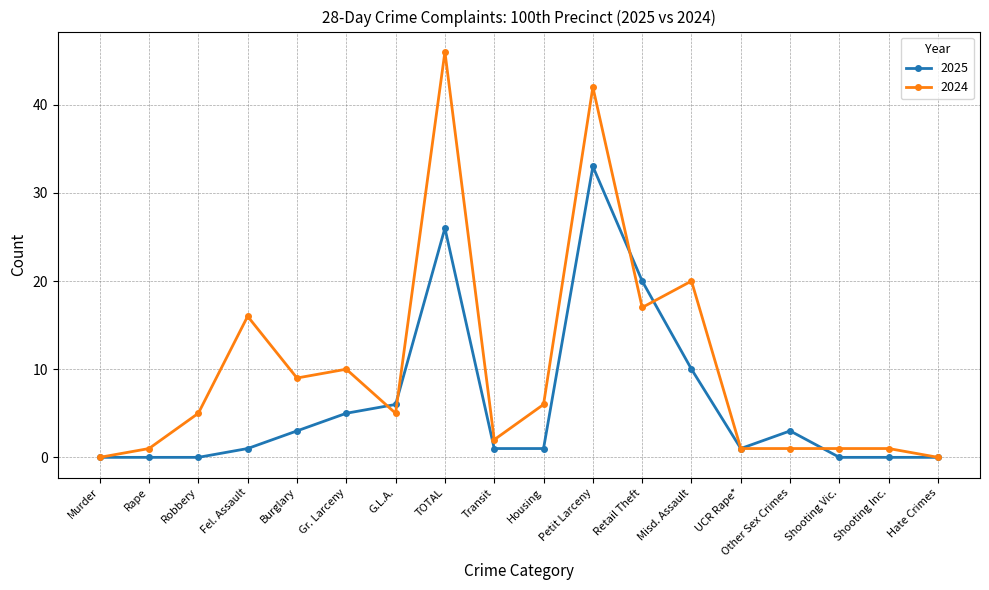

How many series are shown in this chart?

2